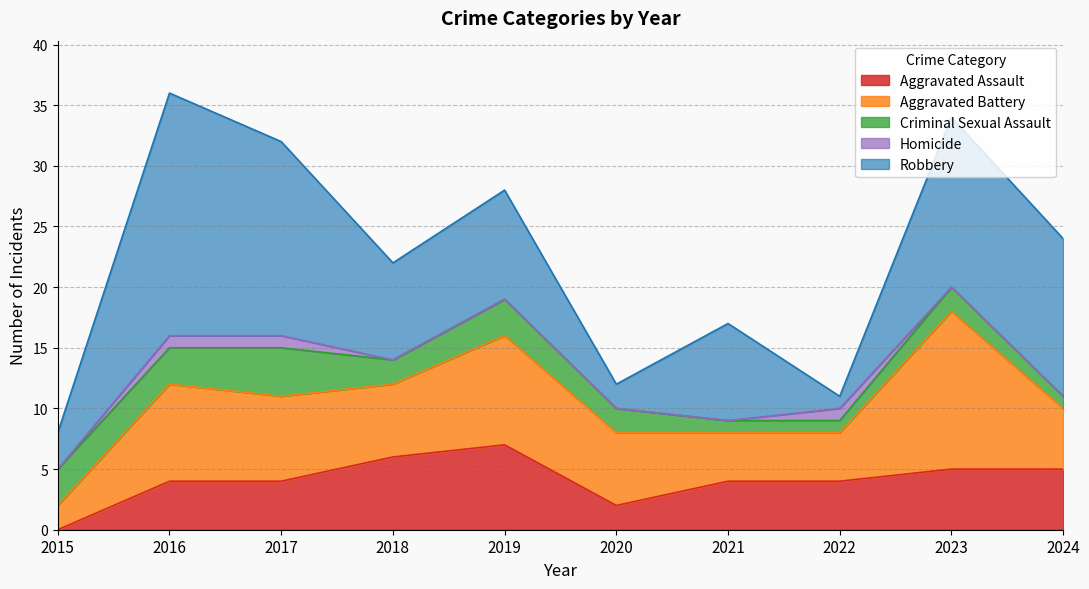

True or false: Aggravated Battery has more than 0 interior local peaks.

True